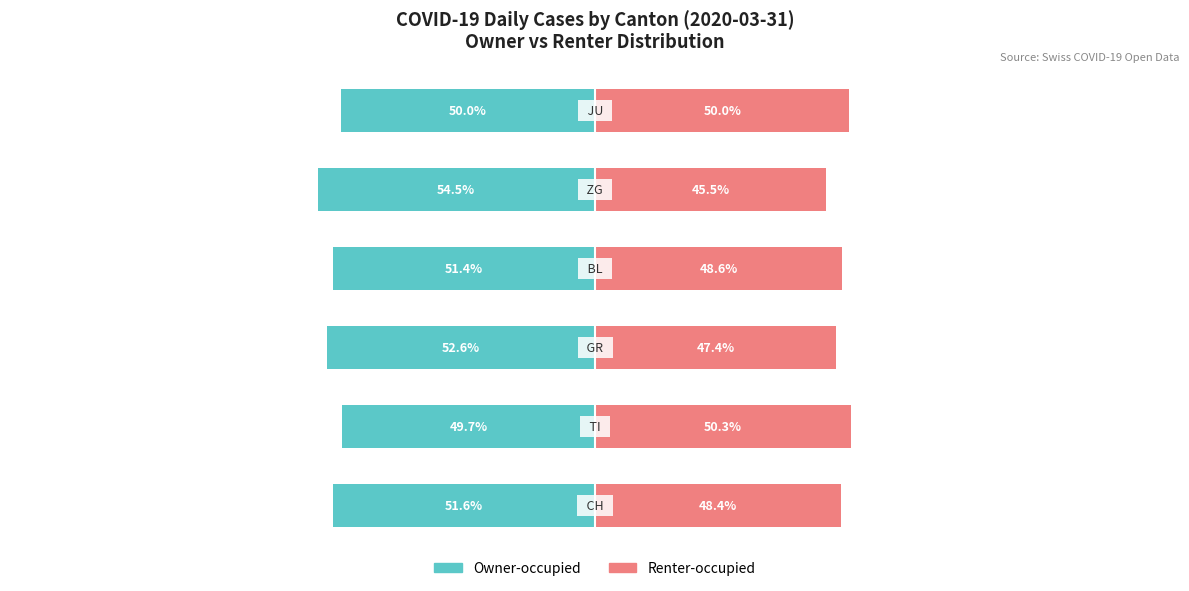

Is it true that Owner-occupied equals -87.5 at 2?

False